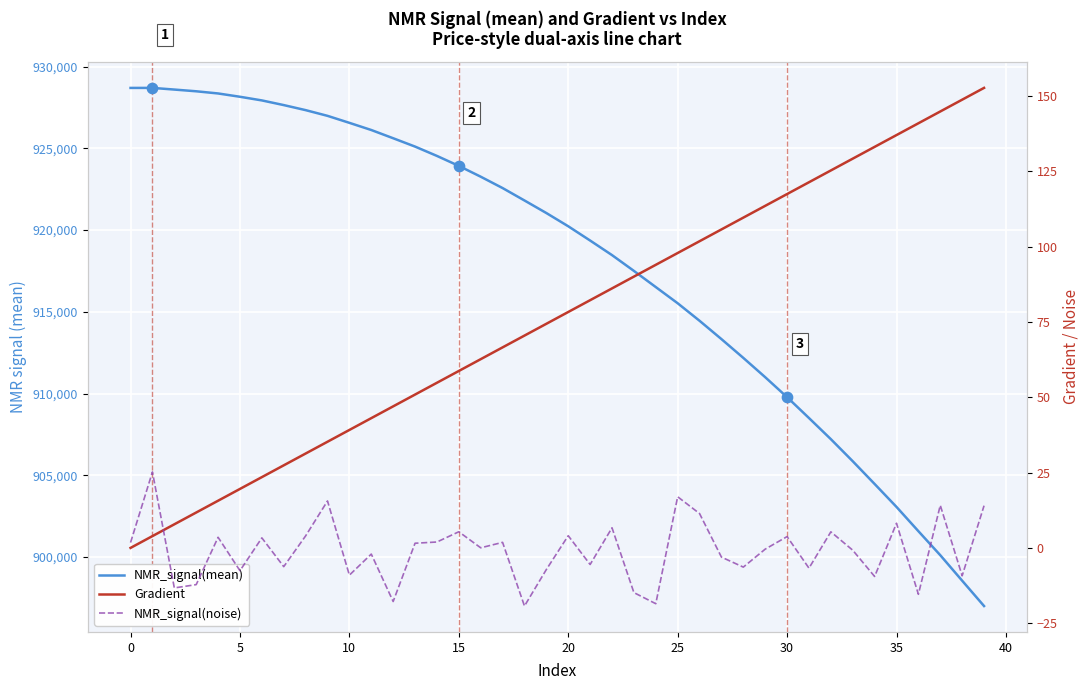

What is the total value across all series at 13?

925161.5